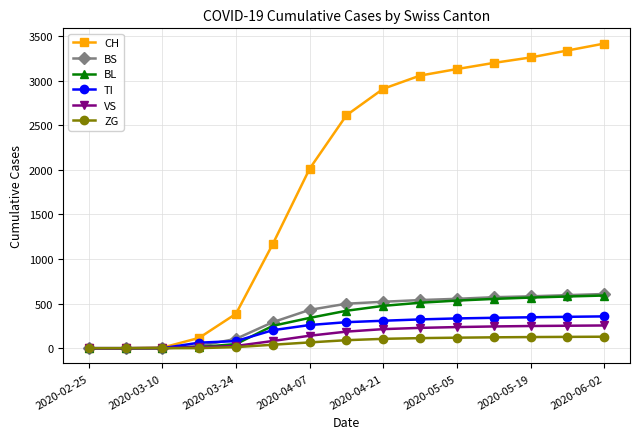

How many categories are shown in the chart?

15